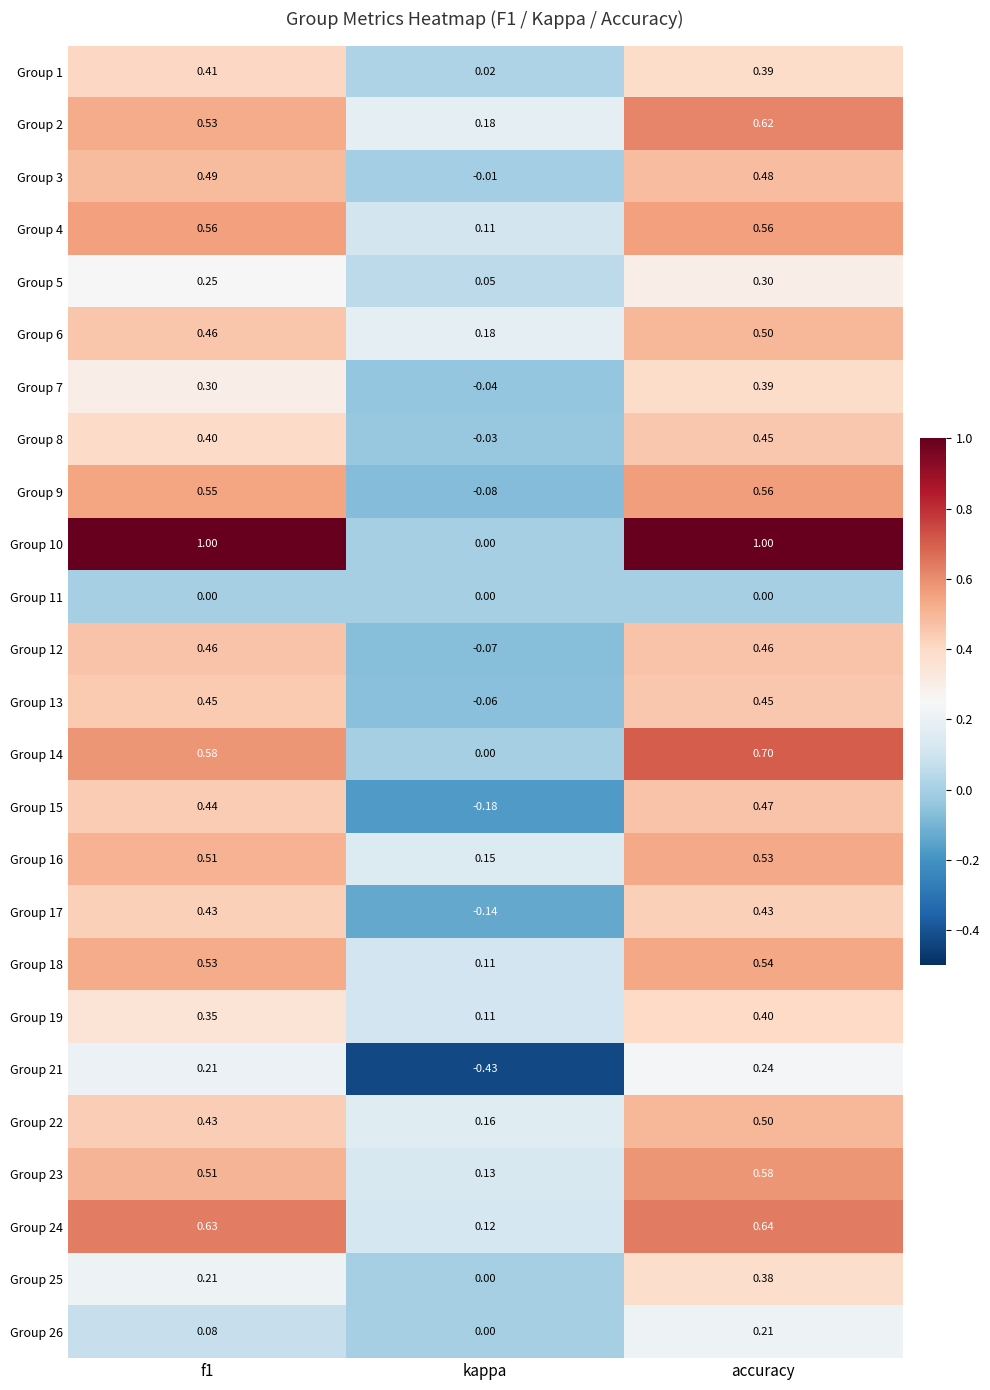

At which category is the sum across all series the highest?

accuracy